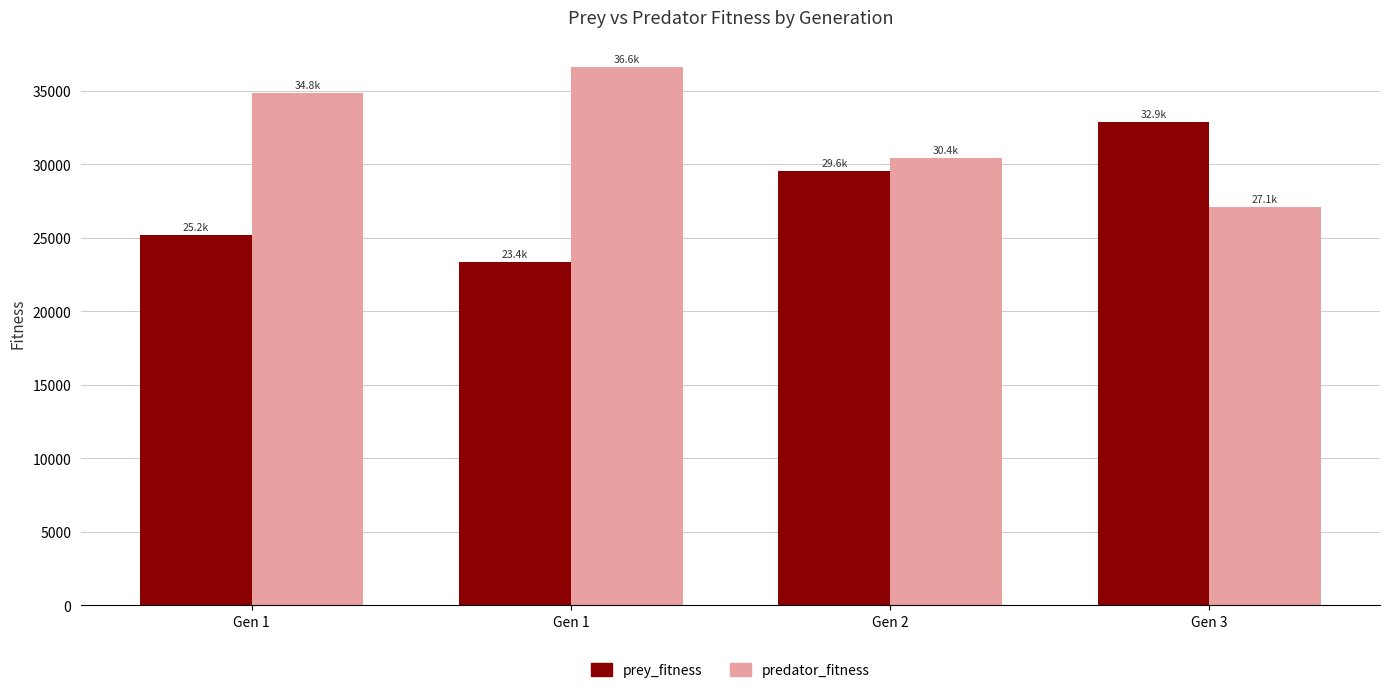

What is the total value across all series at Gen 1?

60000